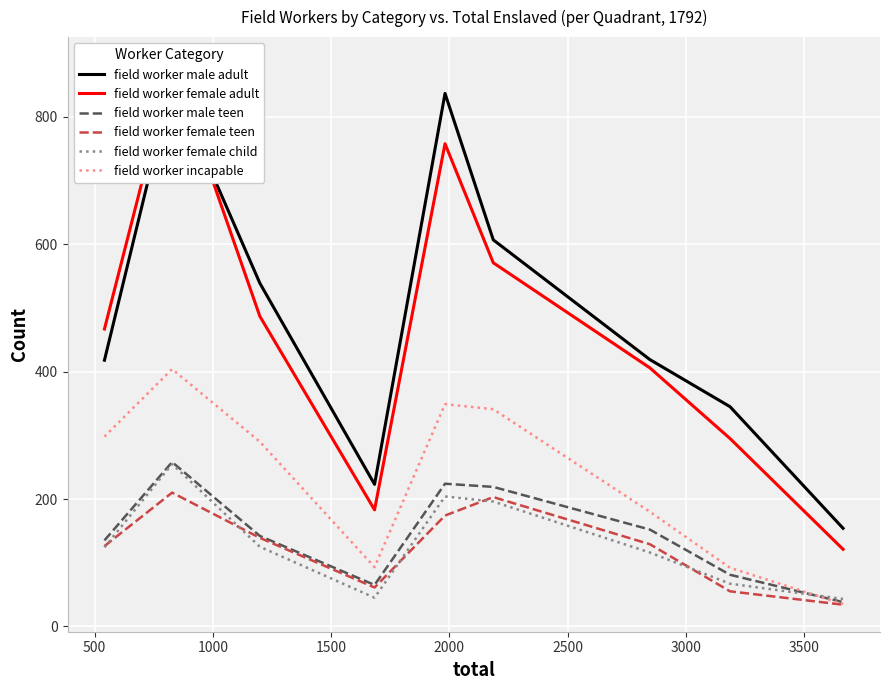

What is the maximum value for field worker female child?

255